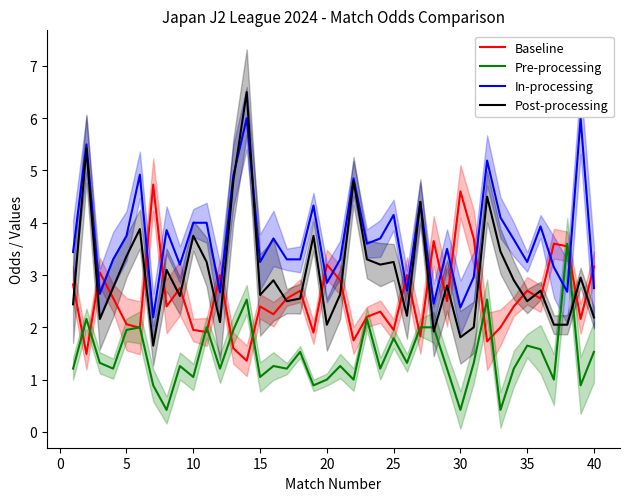

What is the difference between the second highest and second lowest values in the Post-processing series?

3.6